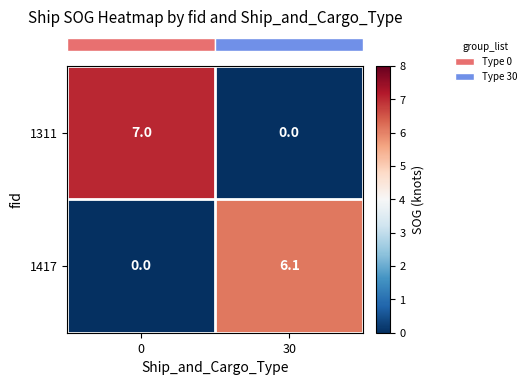

Where does the 1417 series first go above 6?

30